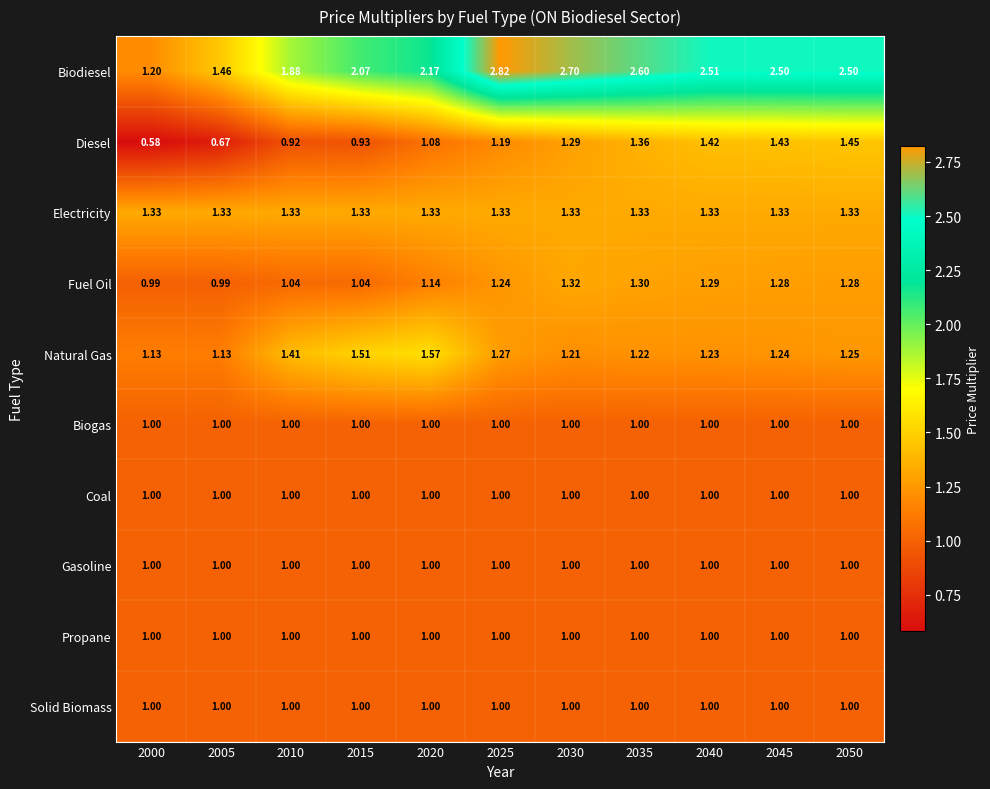

Is the value of Electricity at 2010 greater than the value of Fuel Oil at 2030?

Yes